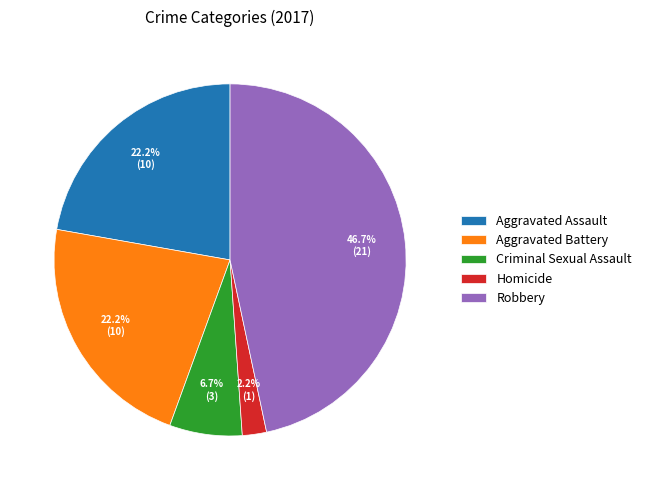

Which category has the smallest portion of the pie?

Homicide